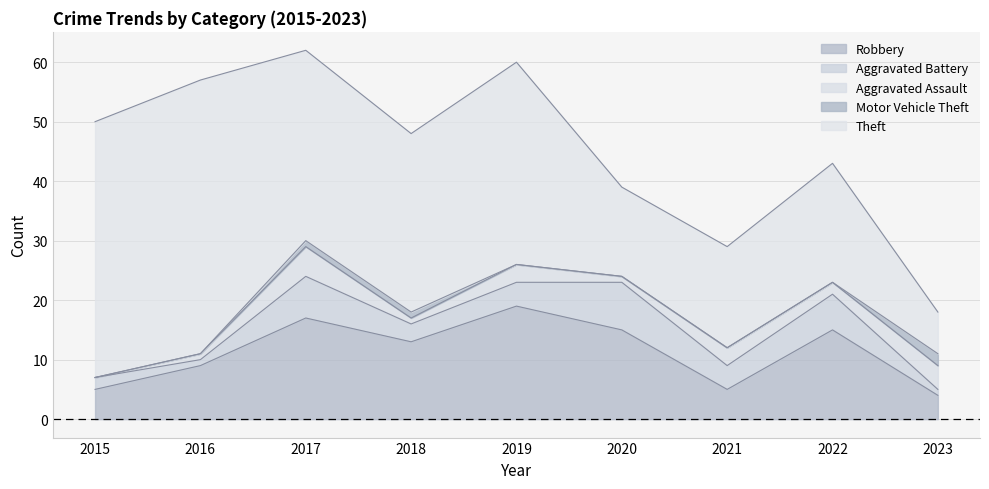

What is the total value across all series at 2019?

60